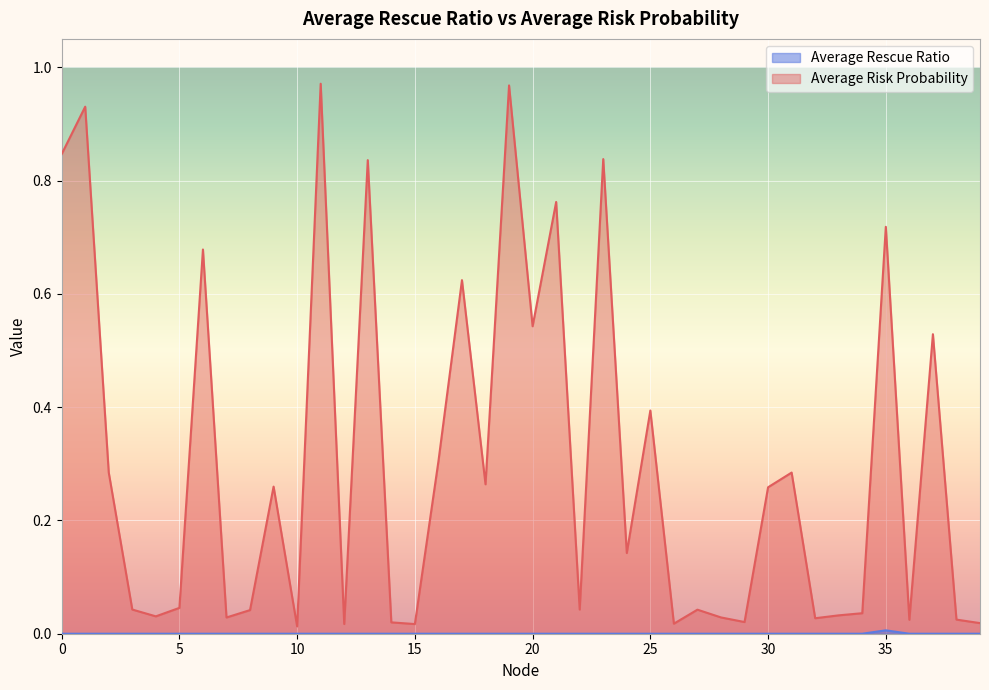

True or false: Average Risk Probability and Average Rescue Ratio cross at least once.

False